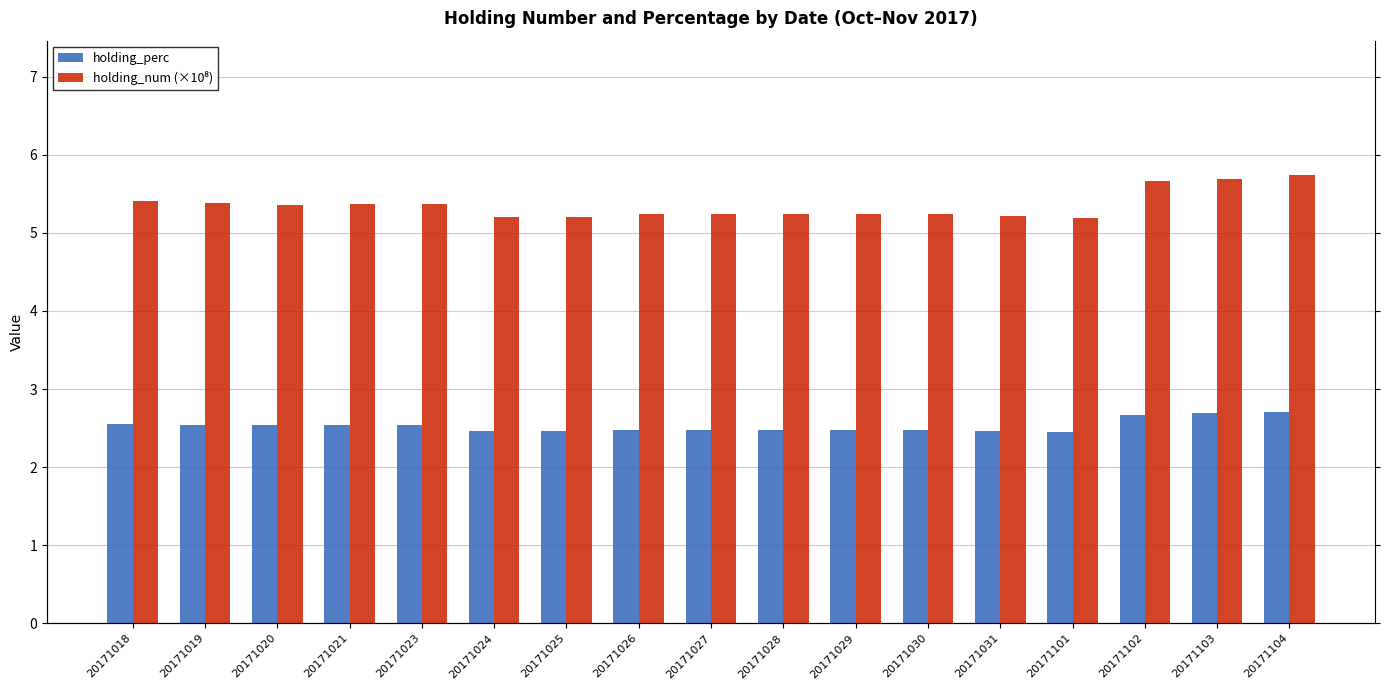

Which series has the largest total across all categories?

holding_num (×10⁸)